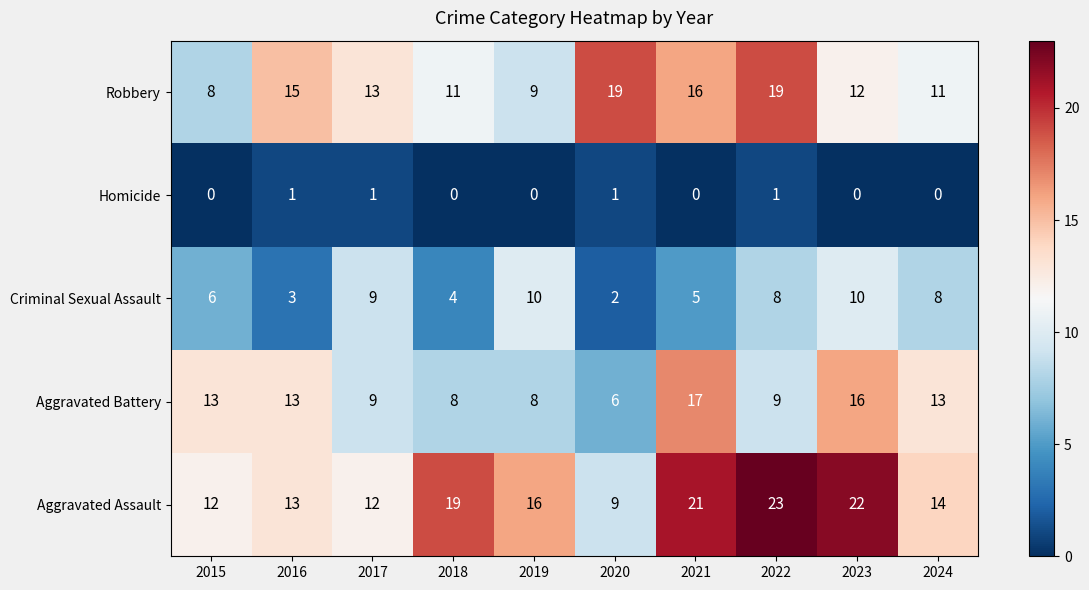

What is the total value across all series at 2020?

37